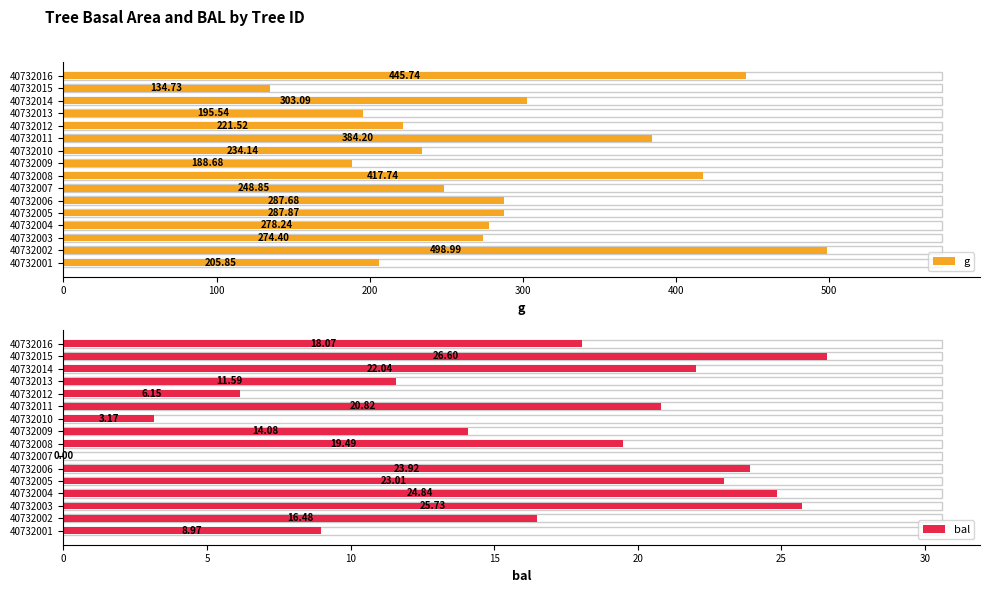

Rank the series by their average value, from highest to lowest.

g, bal